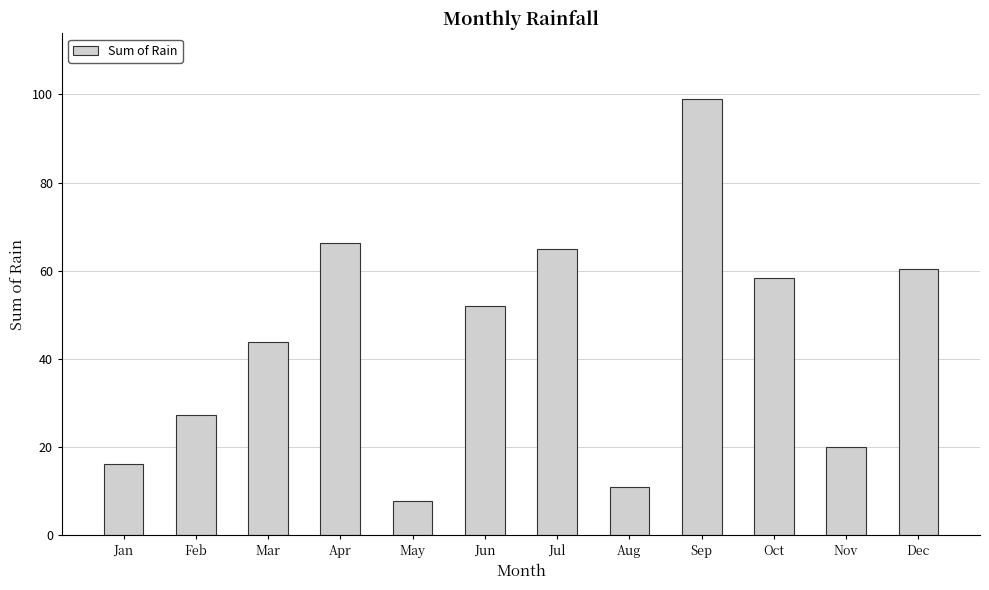

Rank the categories by value from highest to lowest.

Sep, Apr, Jul, Dec, Oct, Jun, Mar, Feb, Nov, Jan, Aug, May